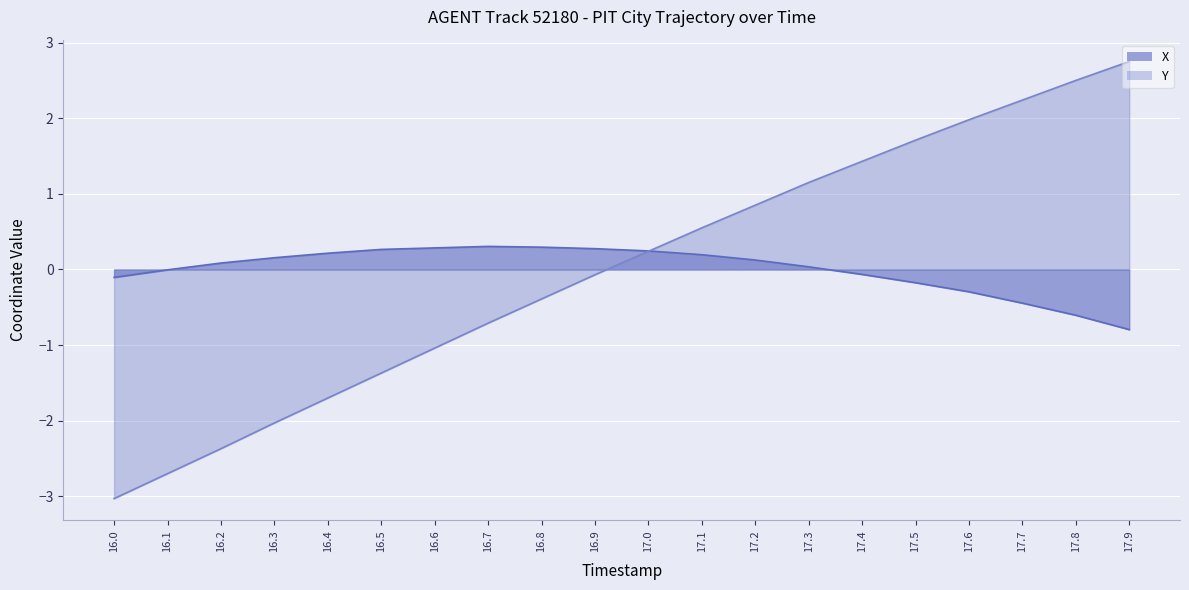

What is the total value across all series at 17.4?

1.4